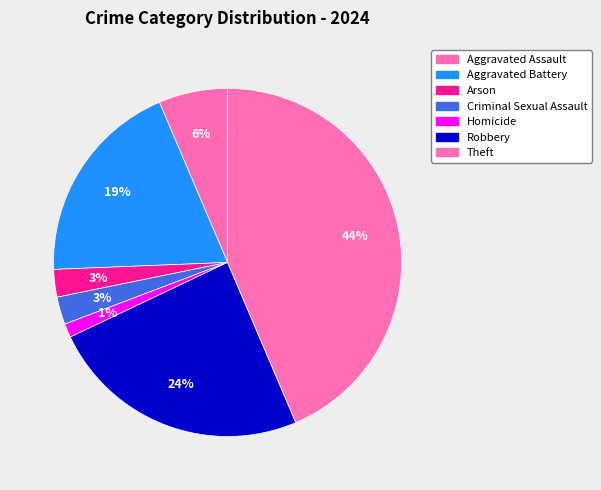

To the nearest percent, what portion does Theft represent?

44%